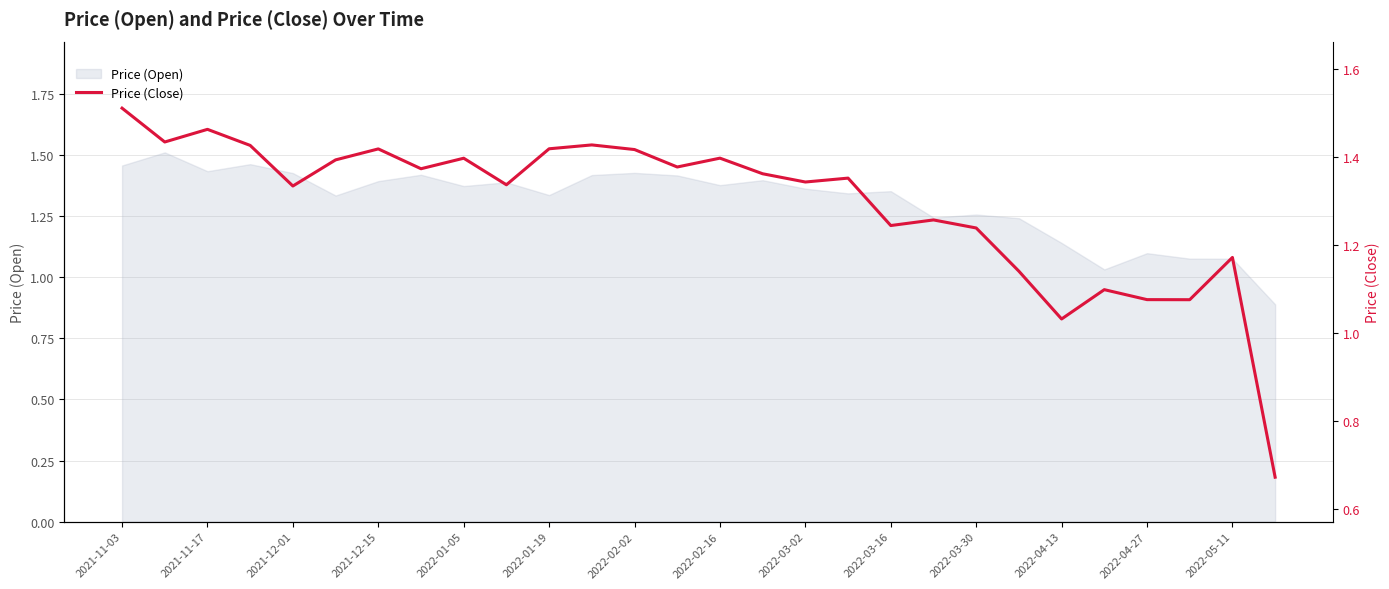

True or false: Price (Open) has a value of 0.9 at 2021-11-17.

False